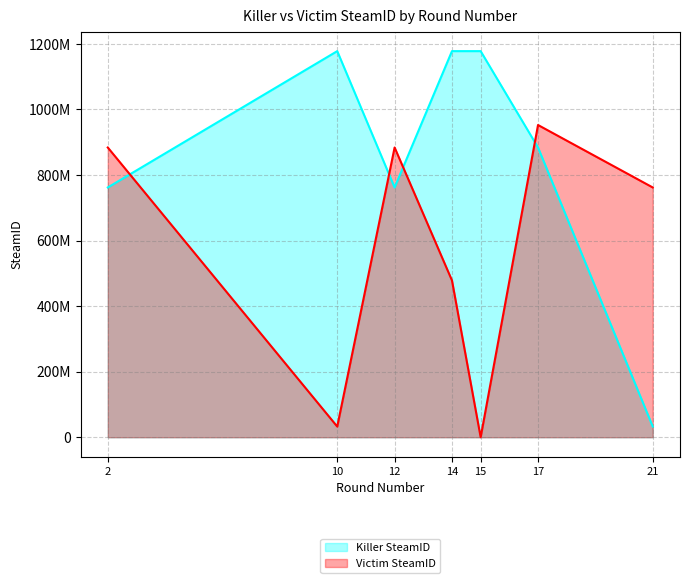

What is the approximate value of Victim SteamID at 10, to the nearest 100?

32570200